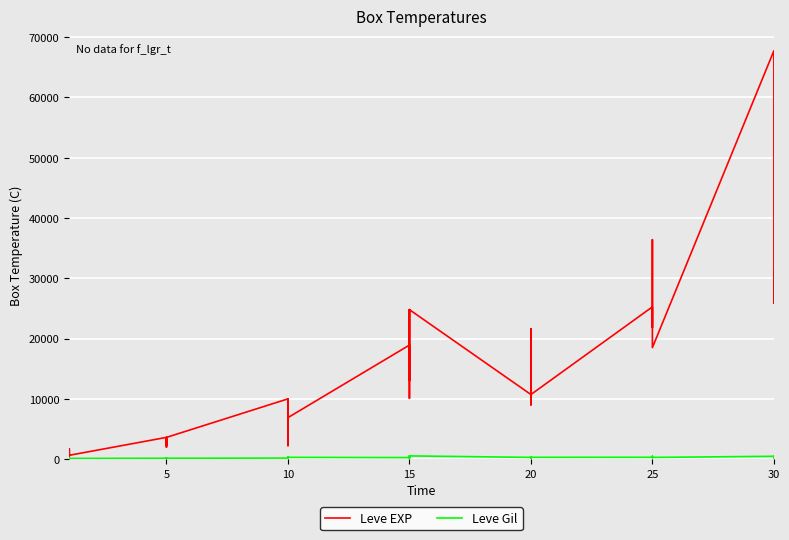

True or false: Leve EXP and Leve Gil cross at least once.

False